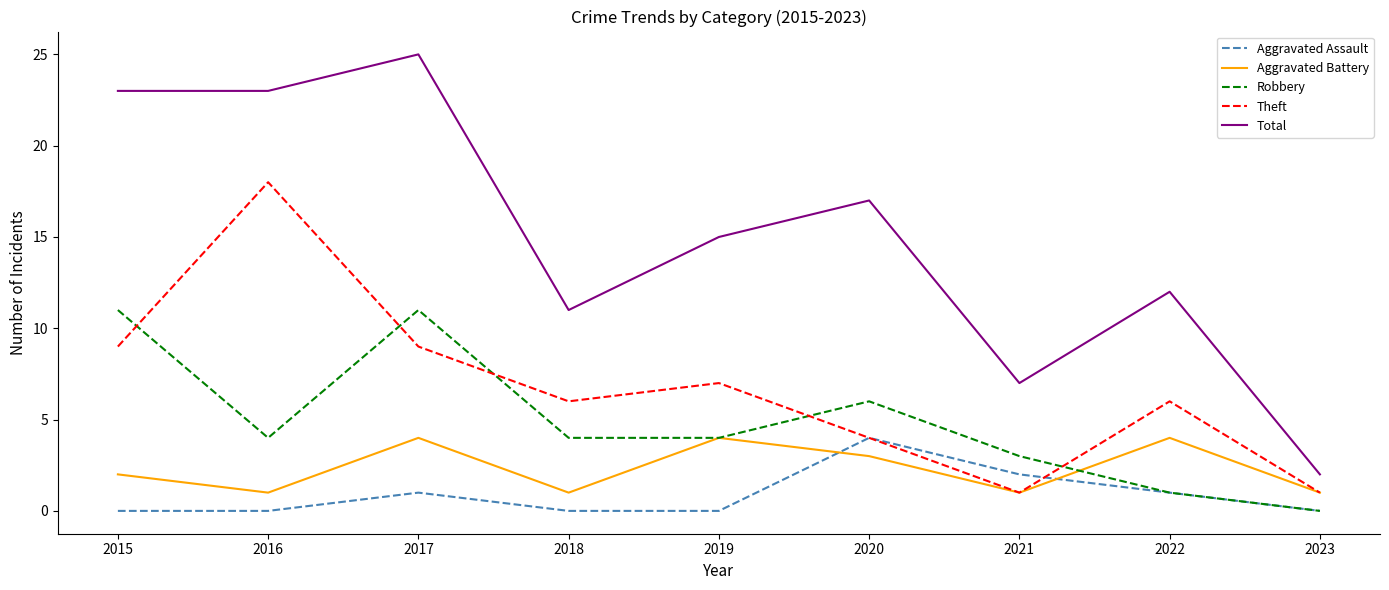

Reading right to left, transcribe all the data shown in this chart.

Aggravated Assault: 0	1	2	4	0	0	1	0	0
Aggravated Battery: 1	4	1	3	4	1	4	1	2
Robbery: 0	1	3	6	4	4	11	4	11
Theft: 1	6	1	4	7	6	9	18	9
Total: 2	12	7	17	15	11	25	23	23